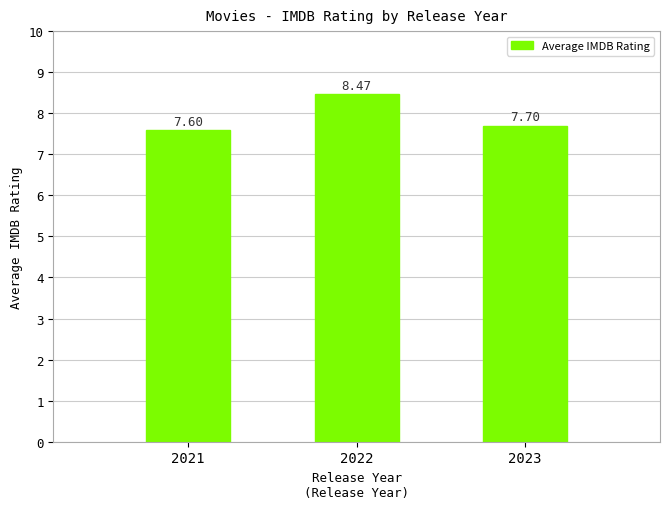

List the labels in order of value, smallest first.

2021, 2023, 2022